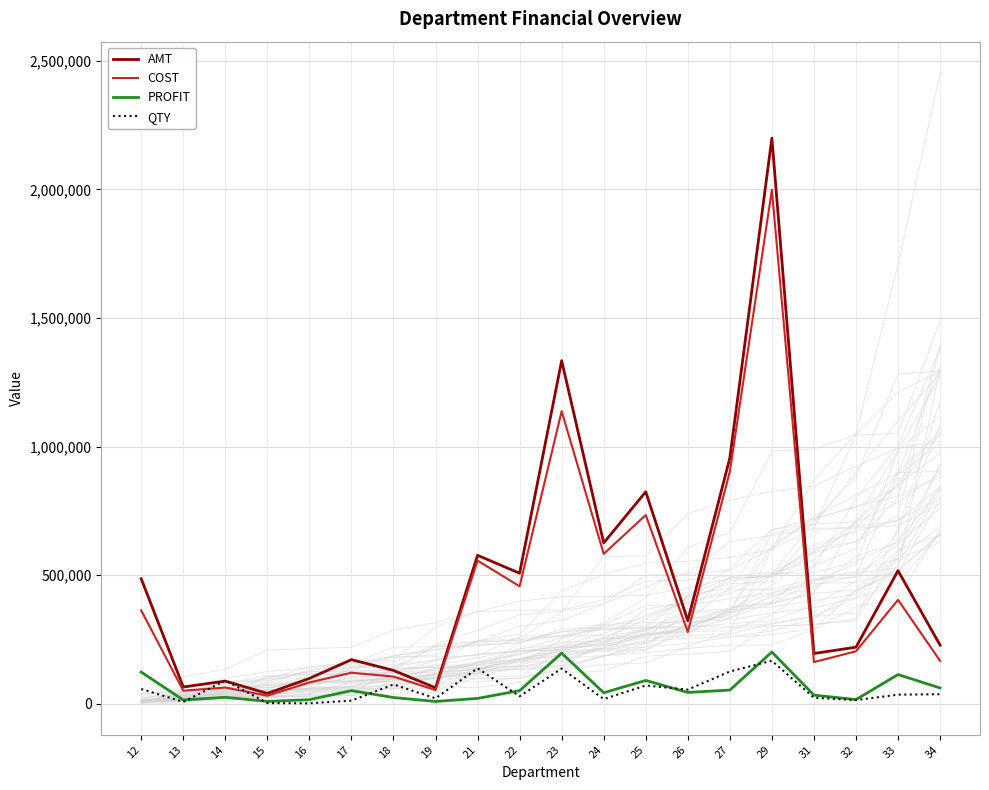

What is the value of the AMT point at the 4th from the left?

39871.6